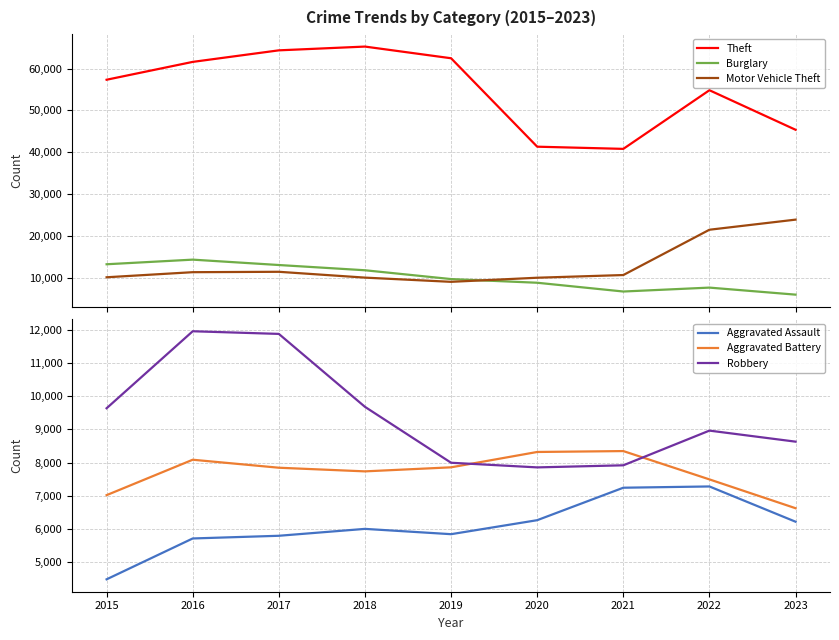

Reading left to right, extract all data points from this chart.

Theft: 57350	61621	64386	65287	62492	41324	40802	54840	45375
Burglary: 13184	14289	13001	11747	9638	8758	6659	7595	5911
Motor Vehicle Theft: 10068	11286	11380	9985	8977	9959	10603	21447	23864
Aggravated Assault: 4480	5712	5793	6001	5841	6263	7242	7280	6217
Aggravated Battery: 7018	8086	7845	7735	7857	8320	8347	7493	6624
Robbery: 9638	11960	11880	9681	7995	7855	7918	8964	8631